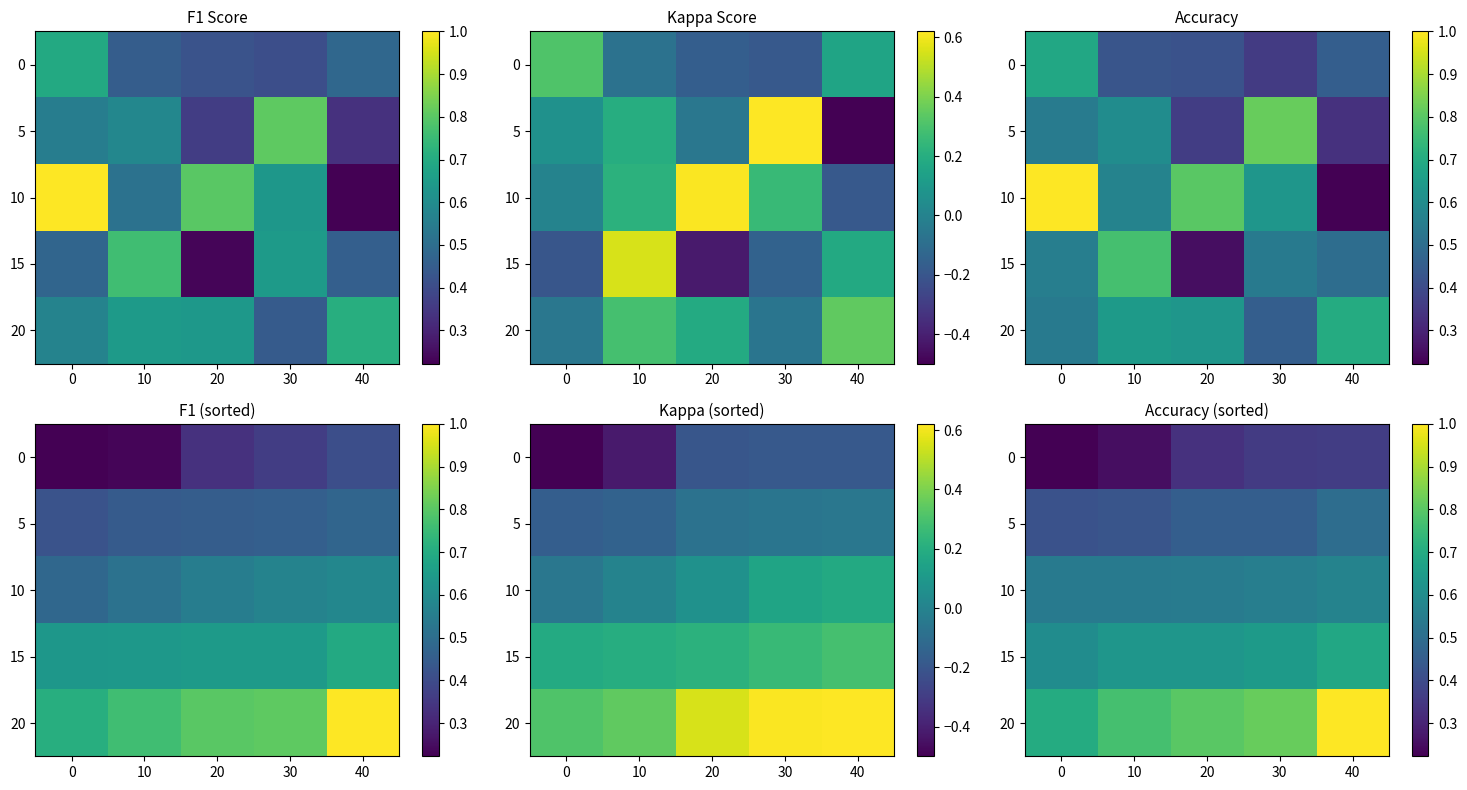

List the series in order of their overall mean, lowest first.

0, 5, 10, 15, 20